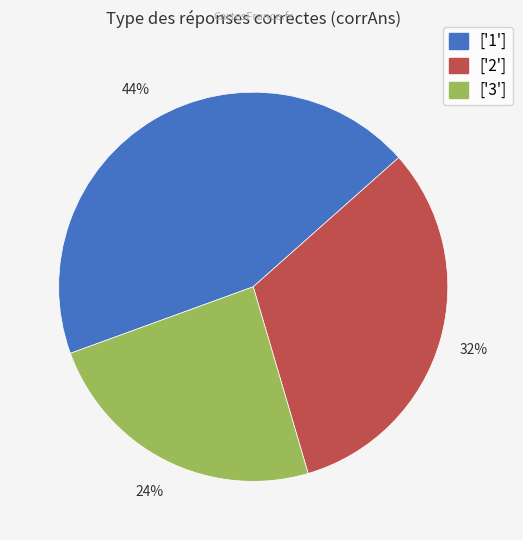

Does any single category account for the majority?

No